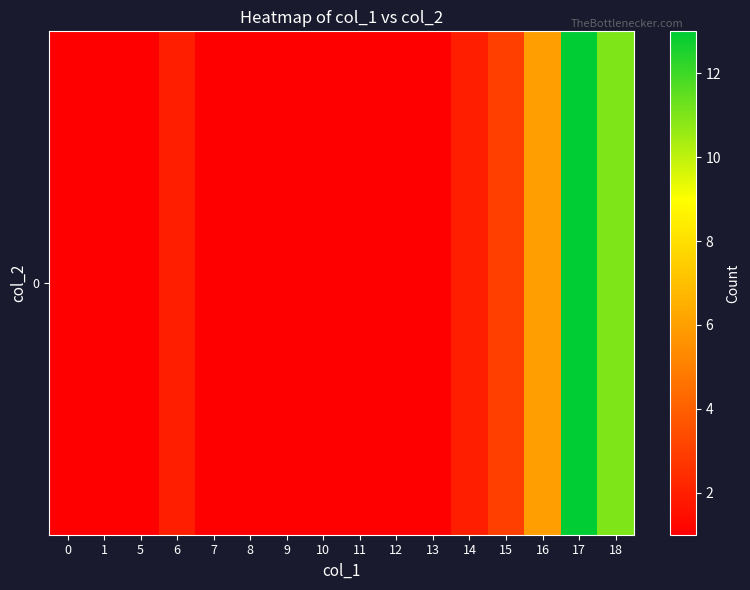

Count the number of values greater than 1.

6